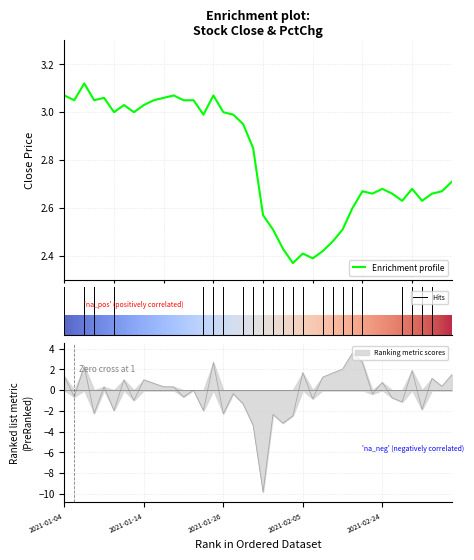

Reading left to right, transcribe all the data shown in this chart.

close: 2021-01-04=3.1	2021-01-05=3.0	2021-01-06=3.1	2021-01-07=3.0	2021-01-08=3.1	2021-01-11=3.0	2021-01-12=3.0	2021-01-13=3.0	2021-01-14=3.0	2021-01-15=3.0	2021-01-18=3.1	2021-01-19=3.1	2021-01-20=3.0	2021-01-21=3.0	2021-01-22=3.0	2021-01-25=3.1	2021-01-26=3.0	2021-01-27=3.0	2021-01-28=3.0	2021-01-29=2.9	2021-02-01=2.6	2021-02-02=2.5	2021-02-03=2.4	2021-02-04=2.4	2021-02-05=2.4	2021-02-08=2.4	2021-02-09=2.4	2021-02-10=2.5	2021-02-18=2.5	2021-02-19=2.6	2021-02-22=2.7	2021-02-23=2.7	2021-02-24=2.7	2021-02-25=2.7	2021-02-26=2.6	2021-03-01=2.7	2021-03-02=2.6	2021-03-03=2.7	2021-03-04=2.7	2021-03-05=2.7
pctChg: 2021-01-04=1.3	2021-01-05=-0.7	2021-01-06=2.3	2021-01-07=-2.2	2021-01-08=0.3	2021-01-11=-2.0	2021-01-12=1.0	2021-01-13=-1.0	2021-01-14=1.0	2021-01-15=0.7	2021-01-18=0.3	2021-01-19=0.3	2021-01-20=-0.7	2021-01-21=0.0	2021-01-22=-2.0	2021-01-25=2.7	2021-01-26=-2.3	2021-01-27=-0.3	2021-01-28=-1.3	2021-01-29=-3.4	2021-02-01=-9.8	2021-02-02=-2.3	2021-02-03=-3.2	2021-02-04=-2.5	2021-02-05=1.7	2021-02-08=-0.8	2021-02-09=1.3	2021-02-10=1.7	2021-02-18=2.0	2021-02-19=3.6	2021-02-22=2.7	2021-02-23=-0.4	2021-02-24=0.8	2021-02-25=-0.7	2021-02-26=-1.1	2021-03-01=1.9	2021-03-02=-1.9	2021-03-03=1.1	2021-03-04=0.4	2021-03-05=1.5